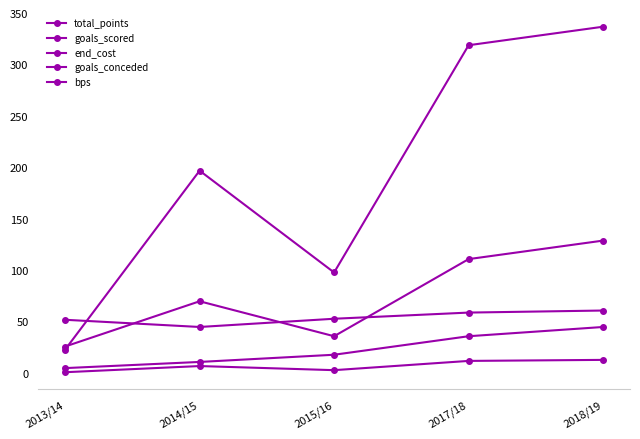

What is the spread (max minus min) of values at 2014/15?

190